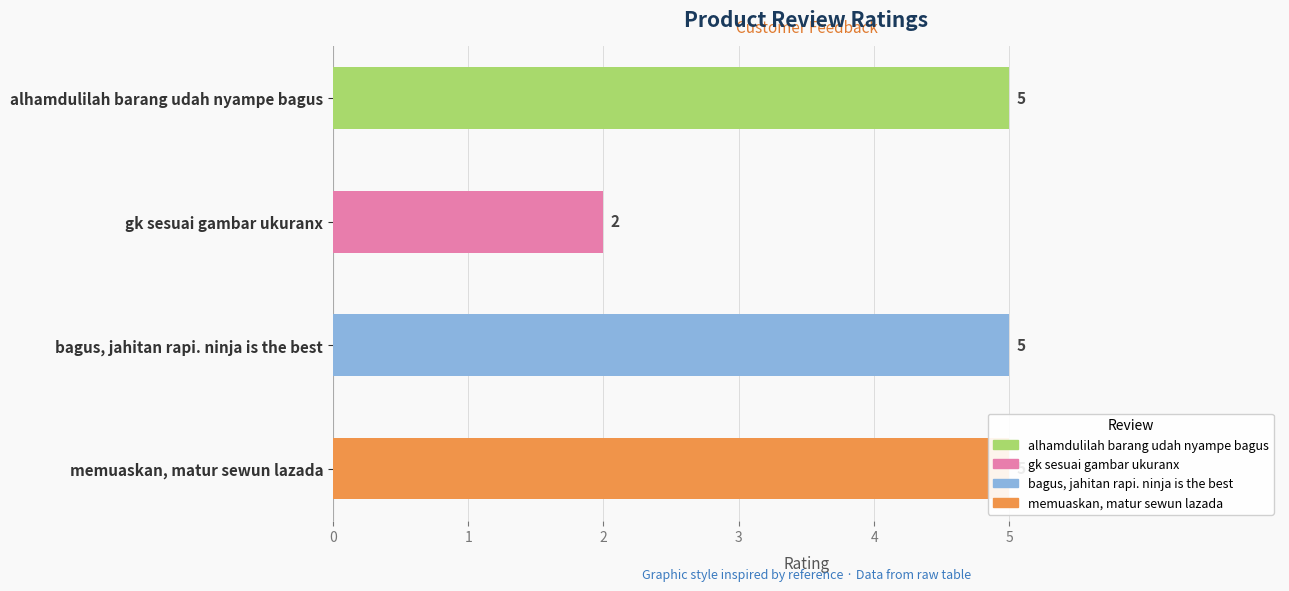

What is the value of the 1st bar from the left?

5